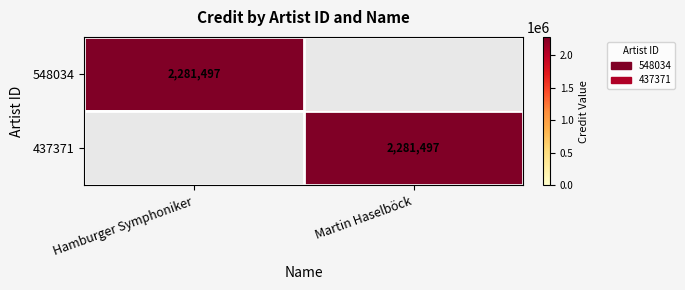

Is it true that 548034 equals 2281497 at Hamburger Symphoniker?

True